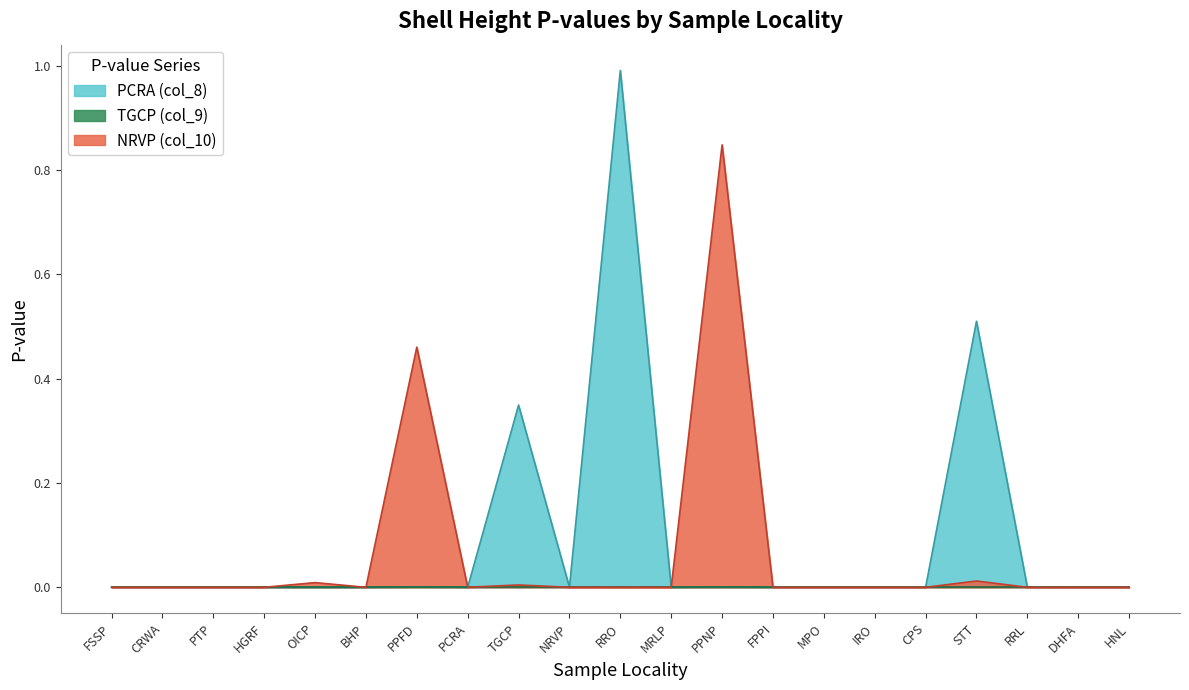

At which category is the sum across all series the highest?

RRO